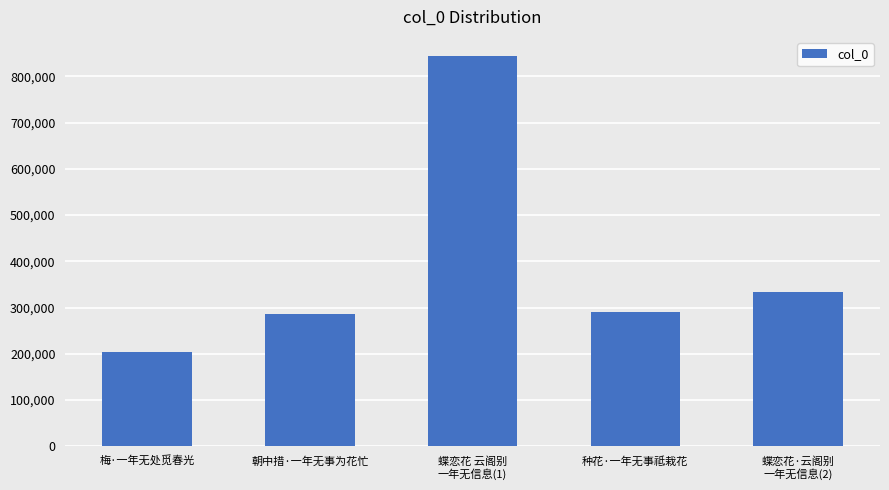

What is the ratio of the value at 蝶恋花 云阁别
一年无信息(1) to the value at 蝶恋花·云阁别
一年无信息(2)?

2.5